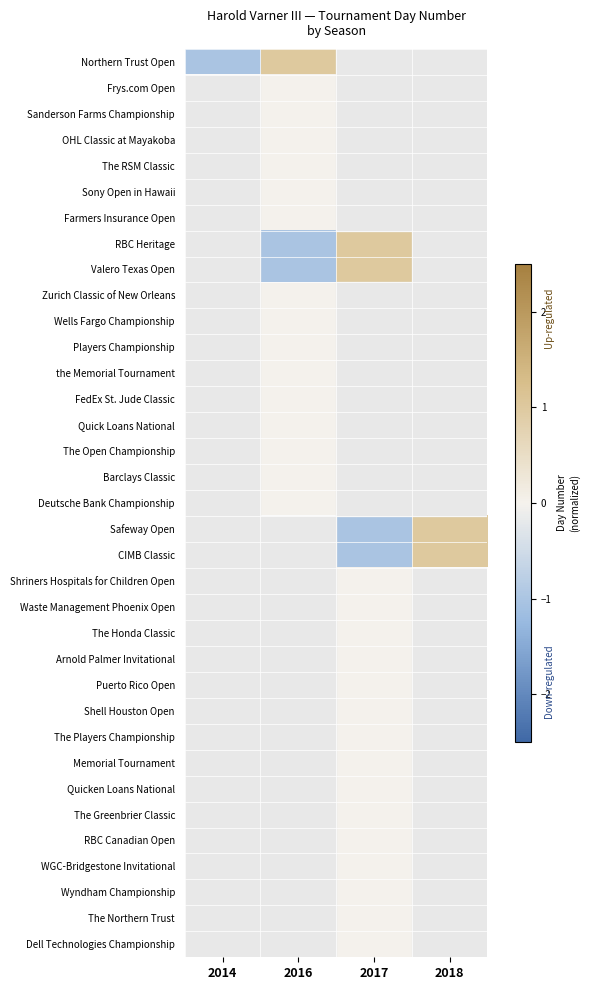

At how many categories does at least one series exceed 0?

3